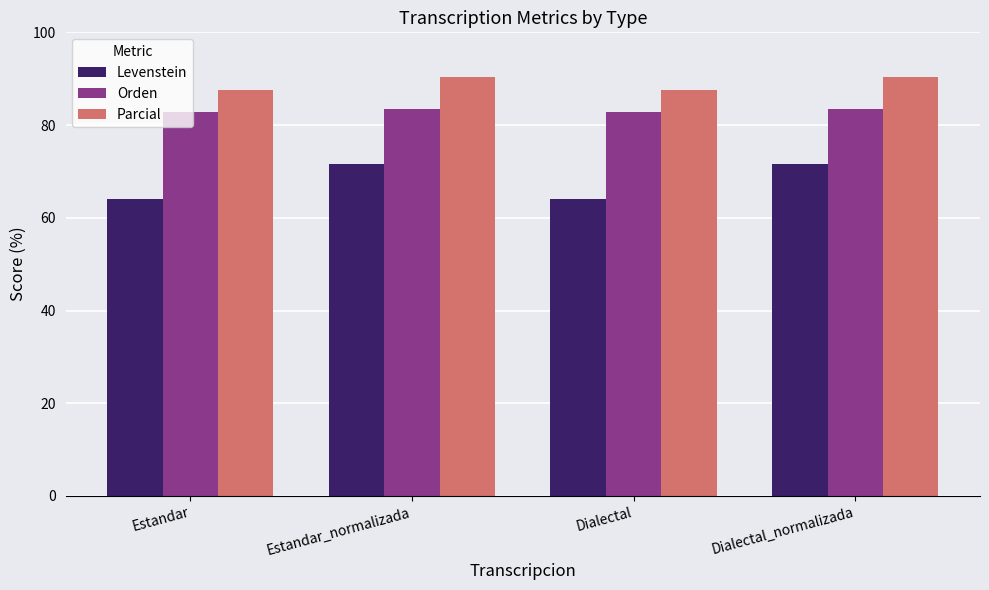

What are all the series names shown in the legend?

Levenstein, Orden, Parcial